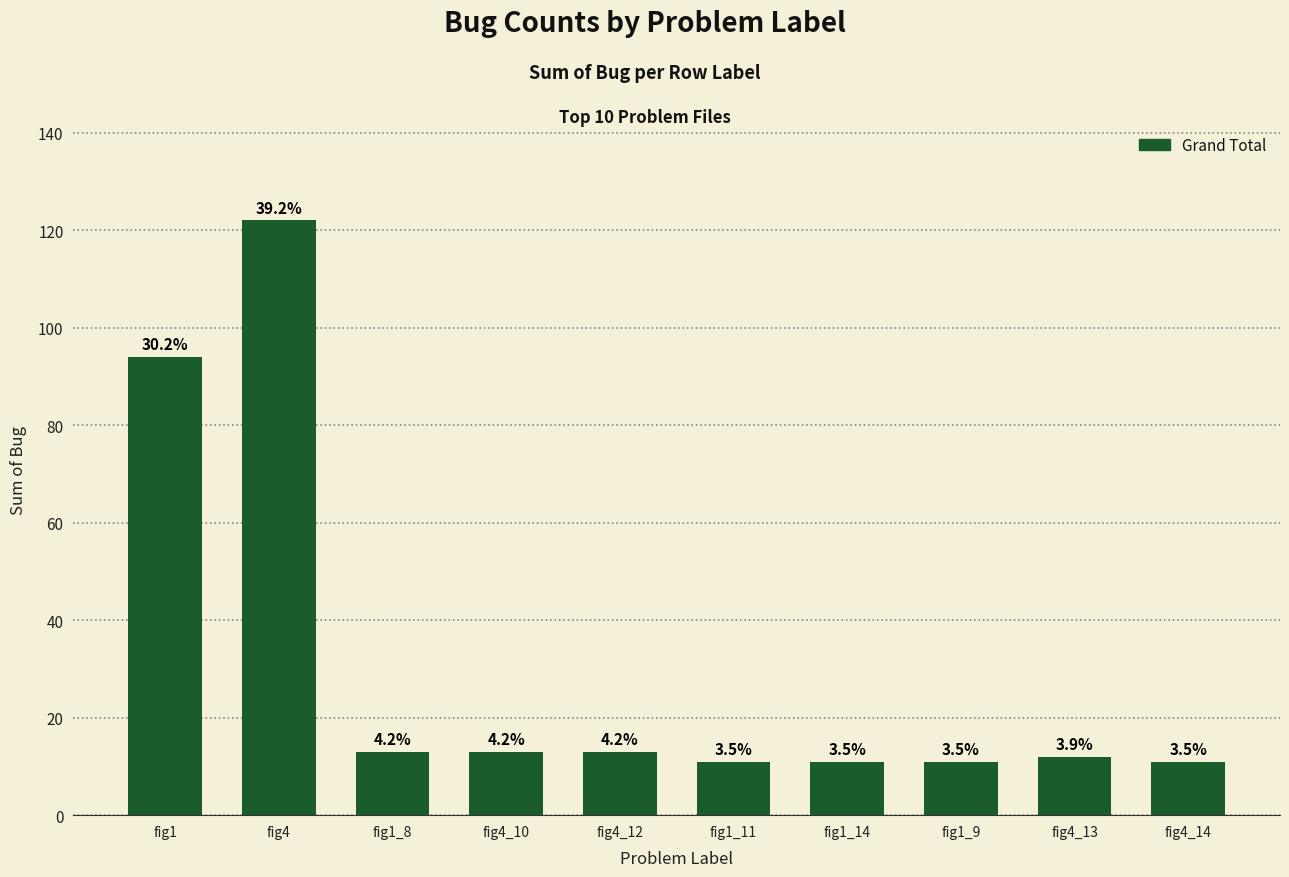

How many bars are there in total?

10